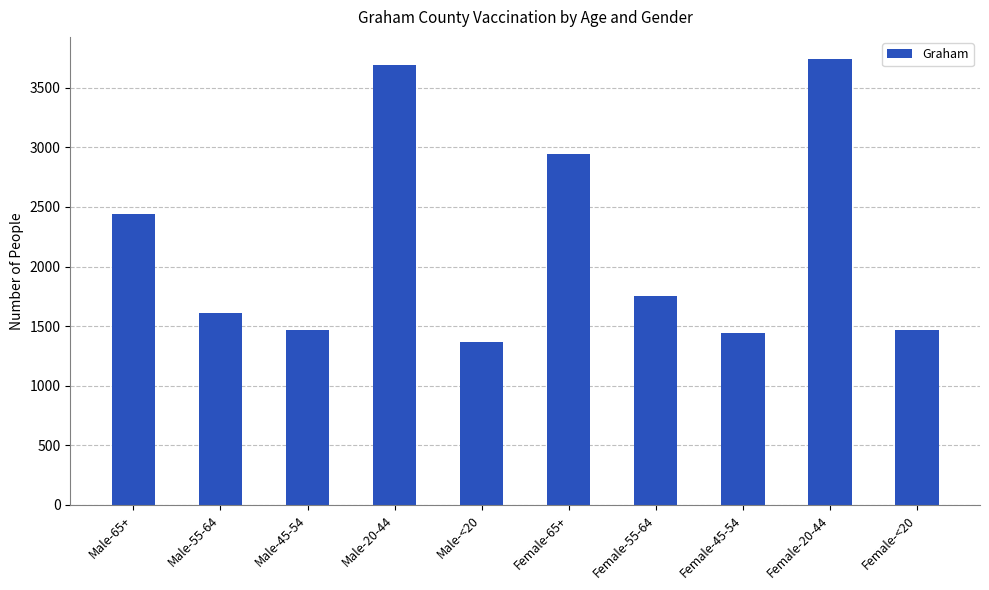

What is the value of the 7th bar from the left?

1750